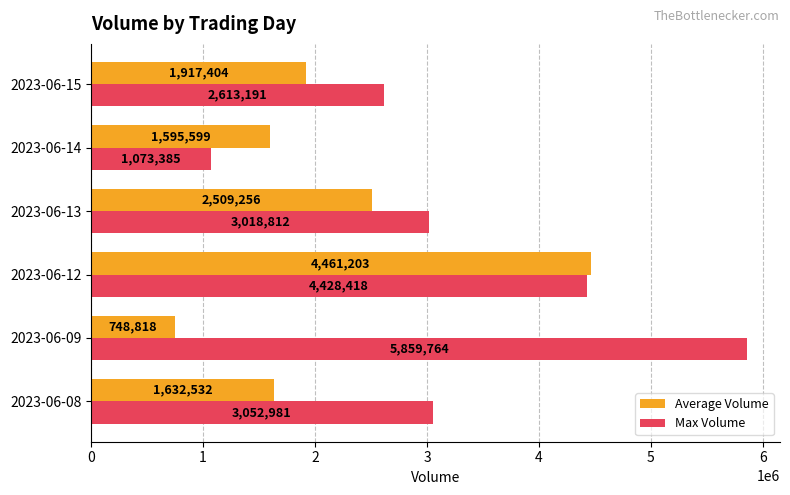

What are all the series names shown in the legend?

Average Volume, Max Volume